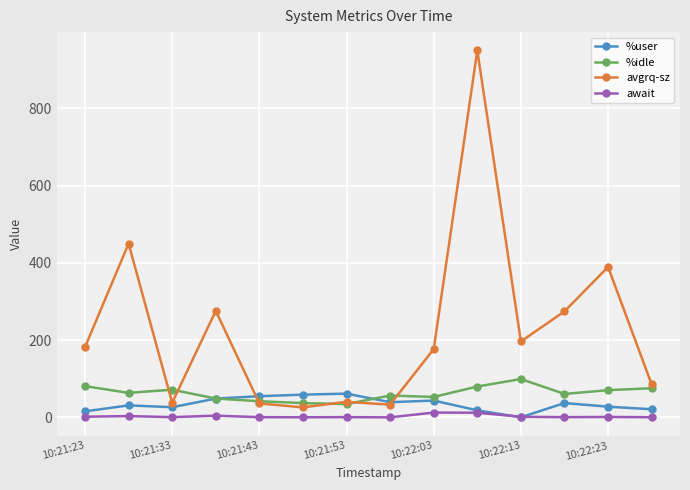

Is this an area chart (filled region under the line)?

No